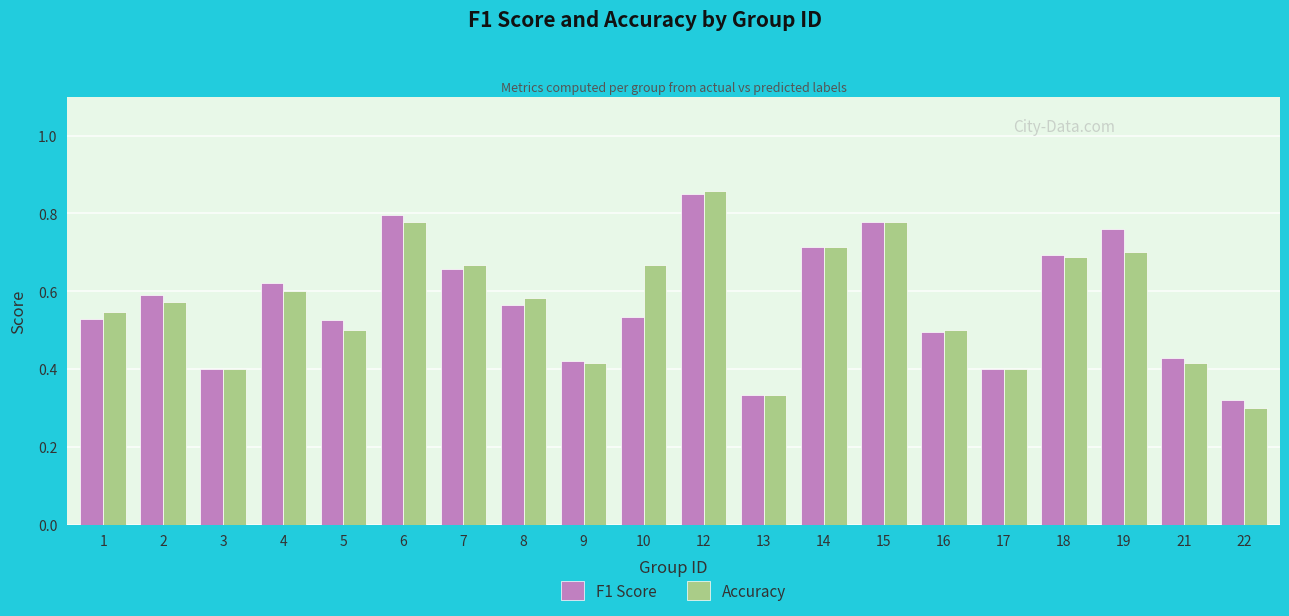

What is the sum of all F1 Score values?

11.4